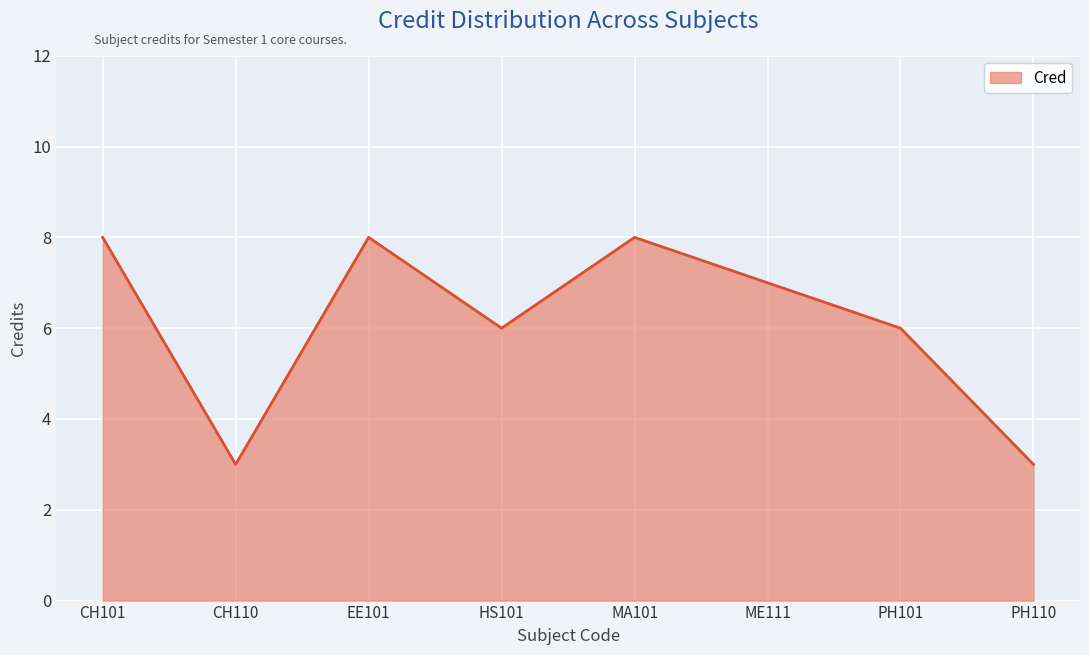

What is the sum of the values at PH110 and MA101?

11